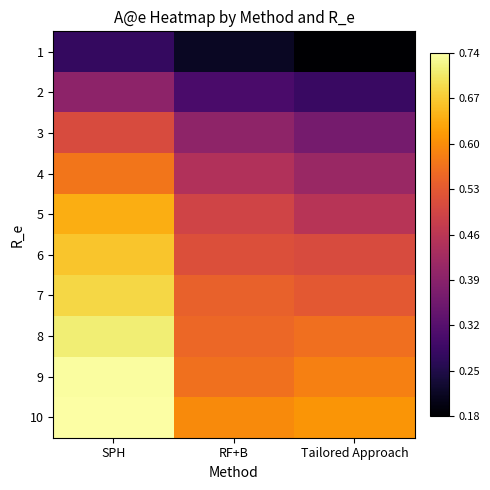

Reading left to right, what are all the values shown in this chart?

1: SPH=0.3	RF+B=0.2	Tailored Approach=0.2
2: SPH=0.4	RF+B=0.3	Tailored Approach=0.3
3: SPH=0.5	RF+B=0.4	Tailored Approach=0.4
4: SPH=0.6	RF+B=0.4	Tailored Approach=0.4
5: SPH=0.6	RF+B=0.5	Tailored Approach=0.5
6: SPH=0.7	RF+B=0.5	Tailored Approach=0.5
7: SPH=0.7	RF+B=0.5	Tailored Approach=0.5
8: SPH=0.7	RF+B=0.6	Tailored Approach=0.6
9: SPH=0.7	RF+B=0.6	Tailored Approach=0.6
10: SPH=0.7	RF+B=0.6	Tailored Approach=0.6